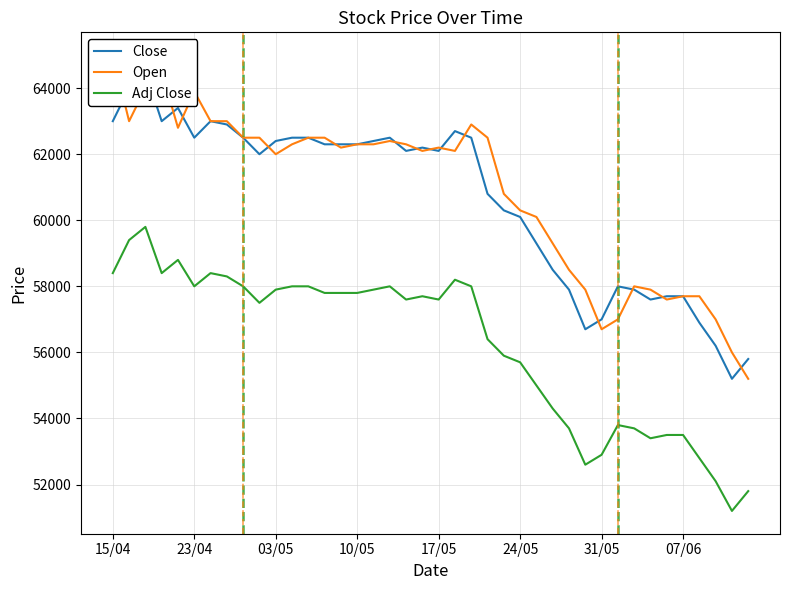

Which series has the largest total across all categories?

Open